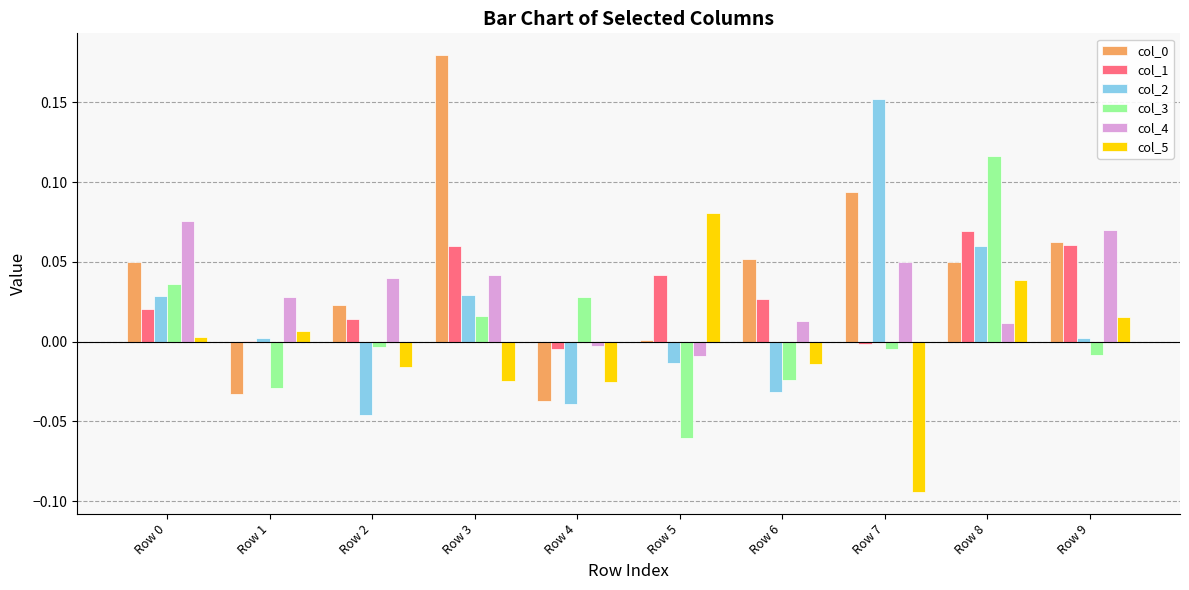

How many values in col_3 are above zero?

4